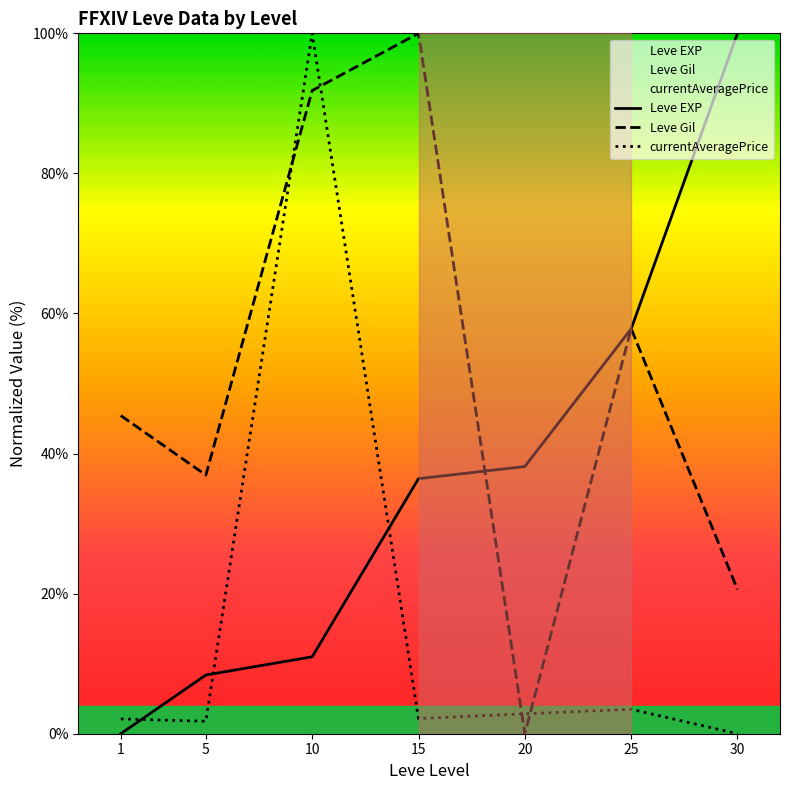

What is the sum of the Leve EXP values at 1 and 10?

11.0